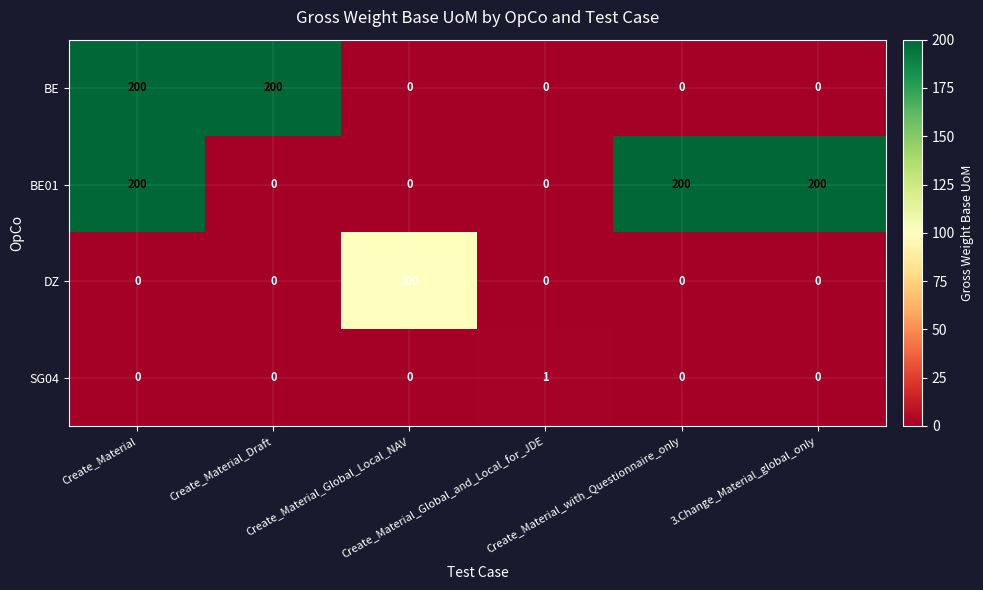

At how many categories does at least one series exceed 102?

4